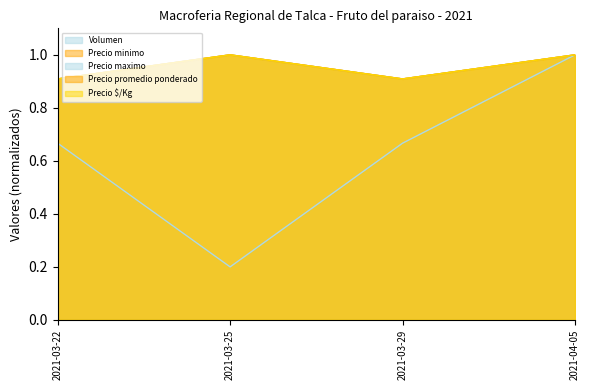

True or false: Precio maximo and Precio promedio ponderado intersect in this chart.

False